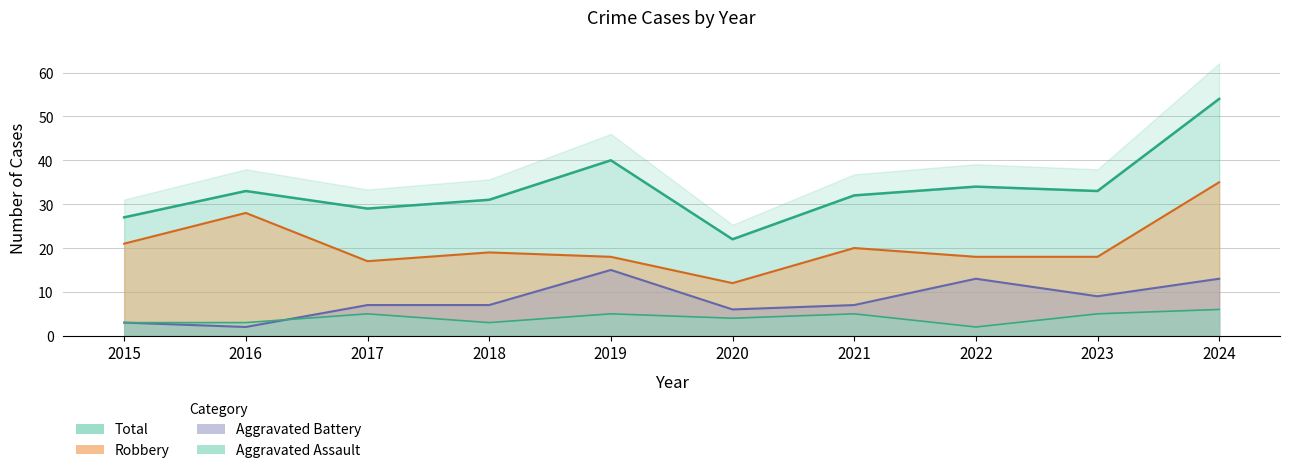

What is the value of the Robbery point at the 1st from the left?

21